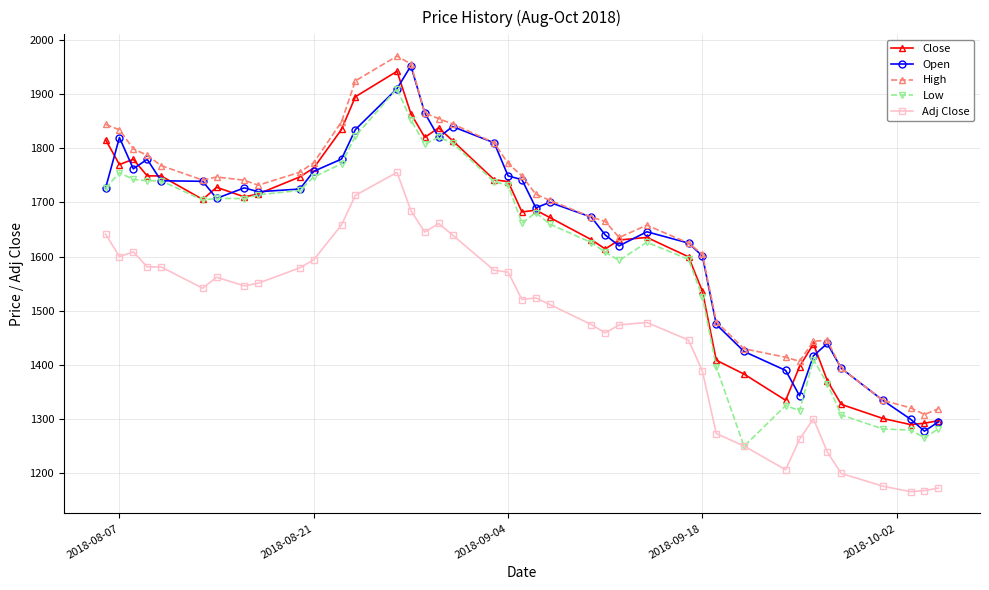

True or false: Adj Close has more than 1 points higher than both neighbors.

True